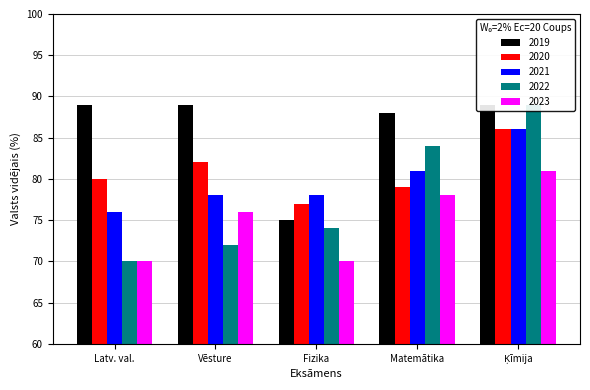

Count the number of categories in the chart.

5